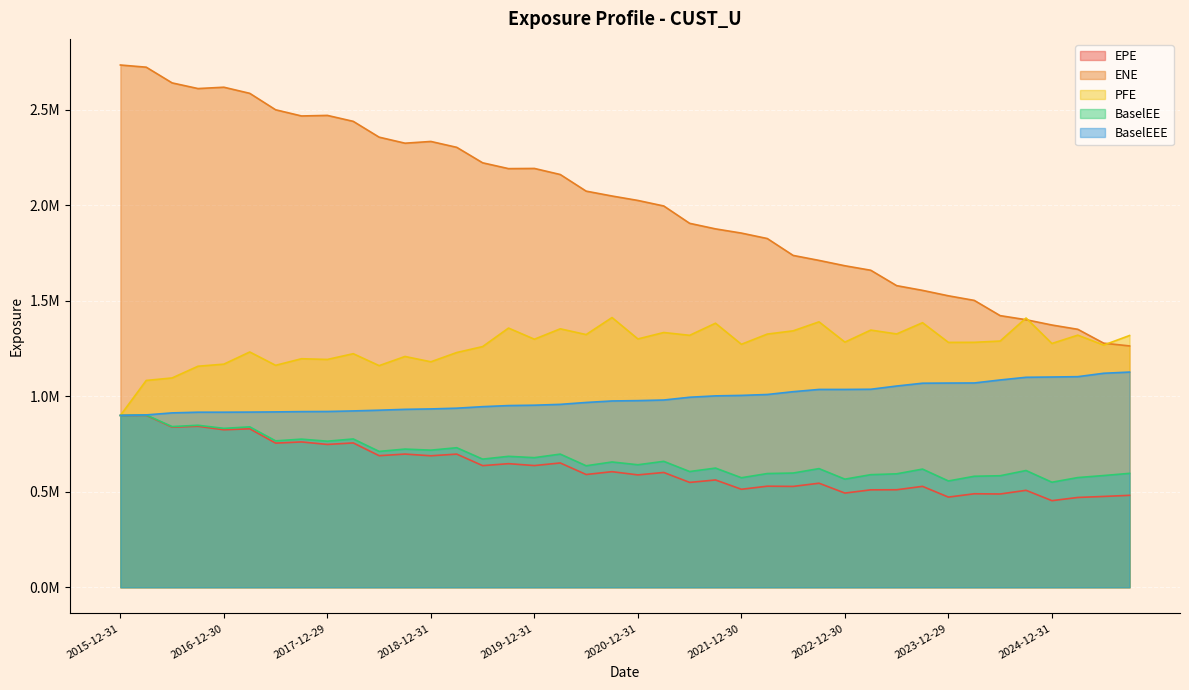

What is the total value across all series at 2020-12-31?

5530021.5